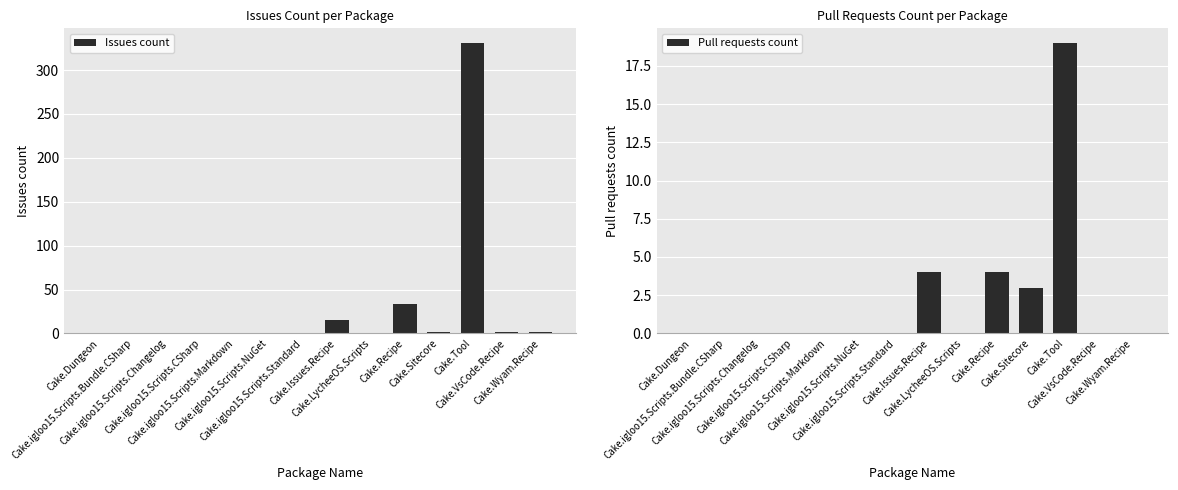

What is the sum of all Pull requests count values?

30